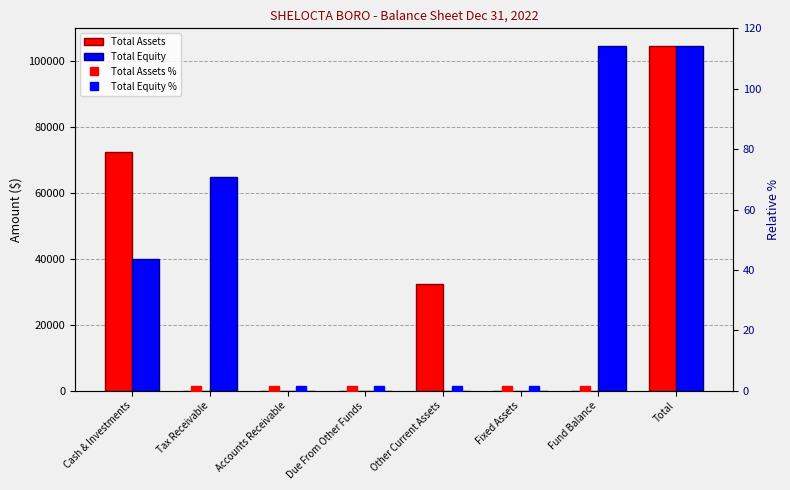

What is the average value of the Total Assets series?

26152.8